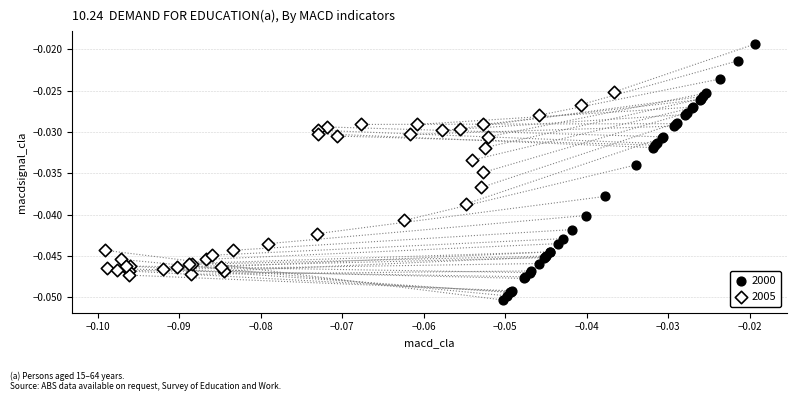

Which series reaches the minimum Y coordinate?

2000